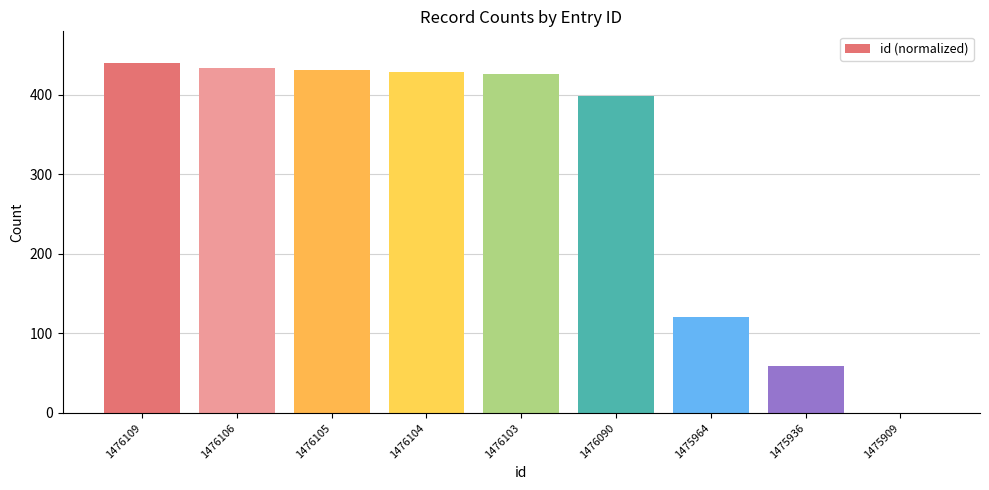

What value does the data have at 1476103?

426.8